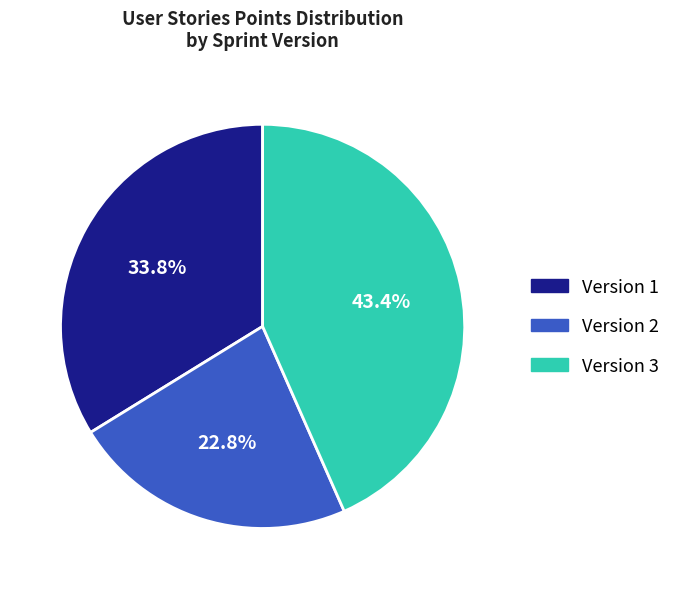

Is there a majority slice in this chart?

No